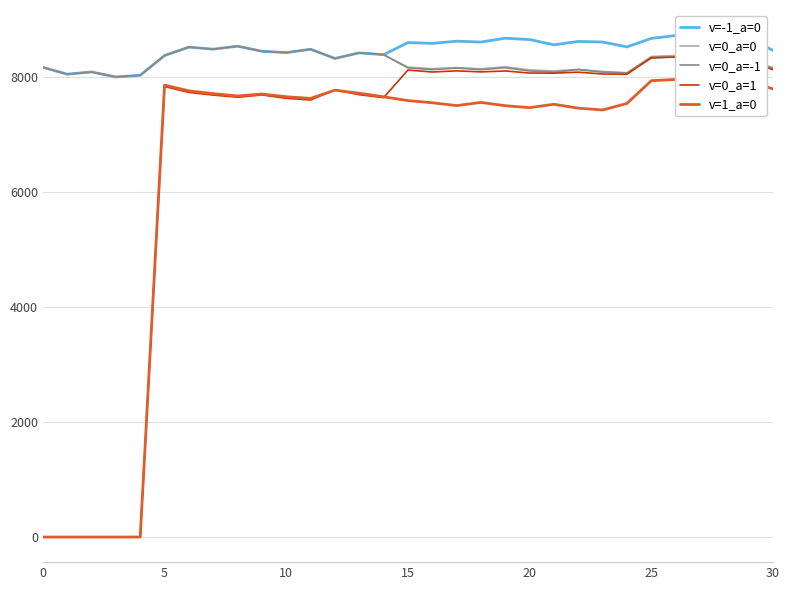

True or false: v=0_a=0 has a value of 3061 at 24.

False